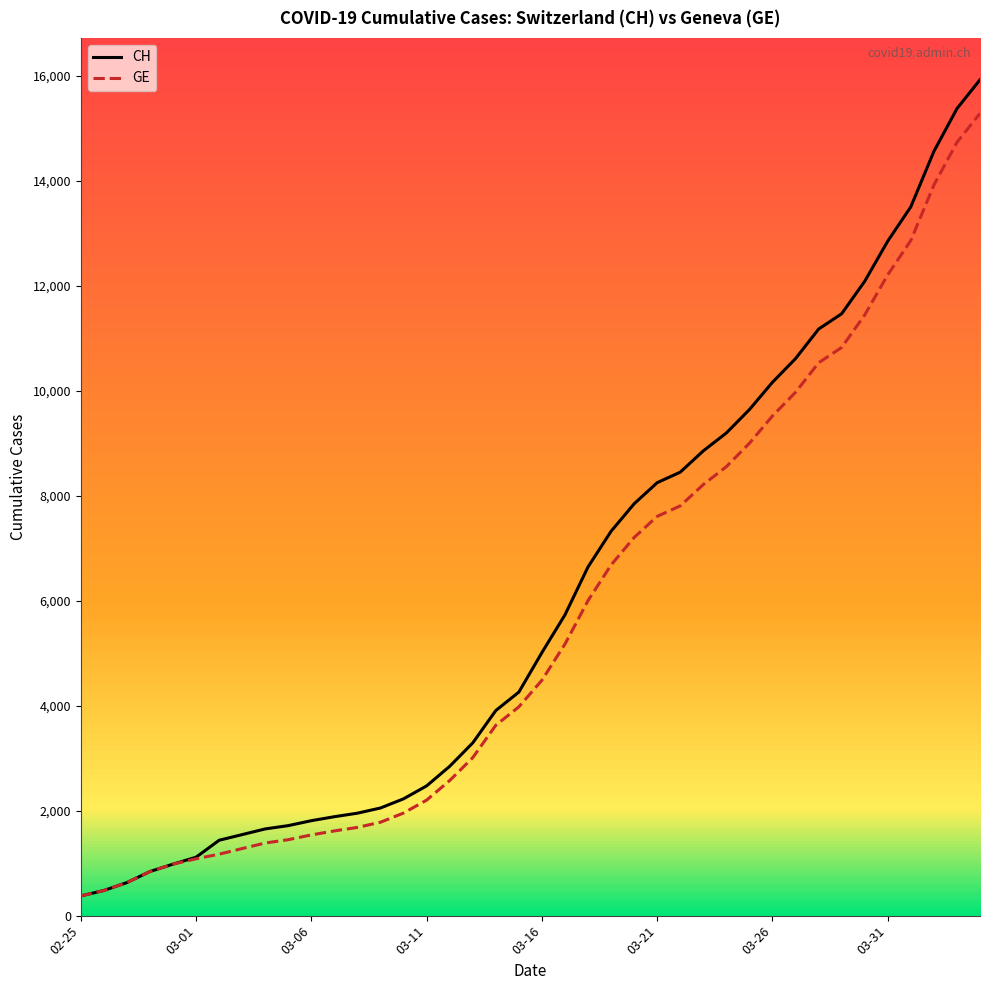

What is the lowest value of the CH series?

375